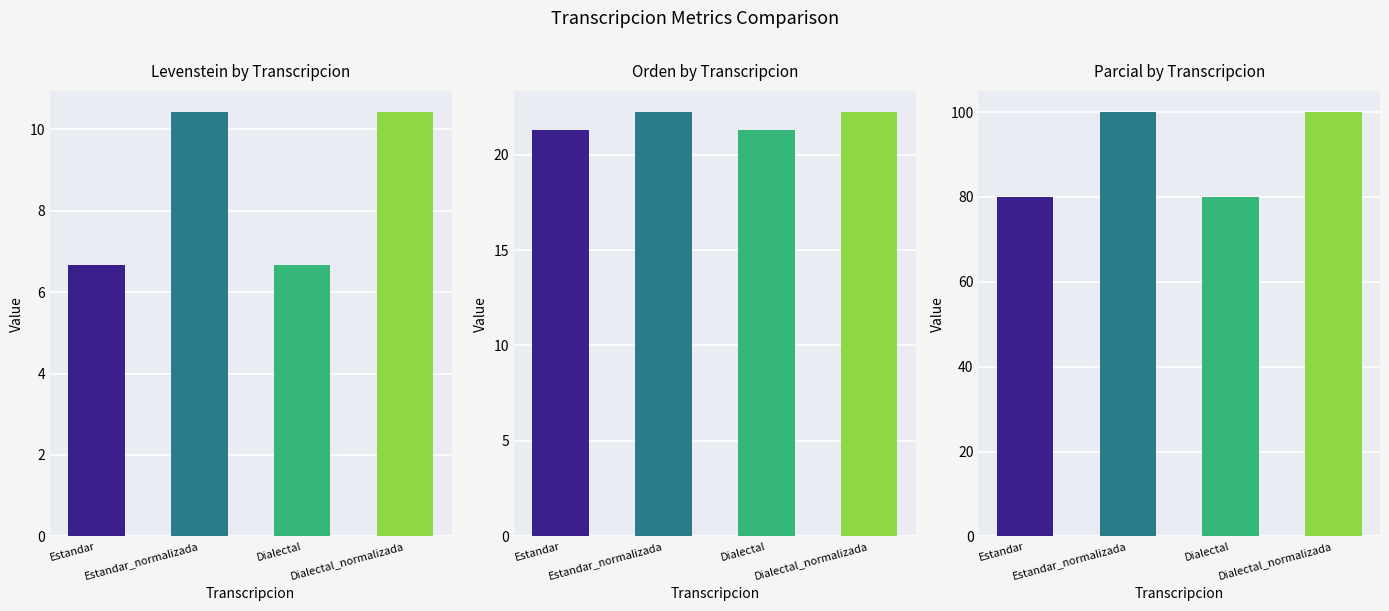

At which label does Orden first exceed 22?

Estandar_normalizada